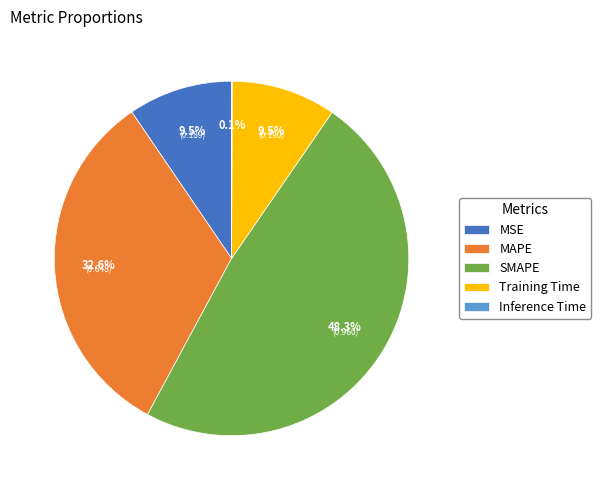

Between Training Time and SMAPE, which is larger?

SMAPE